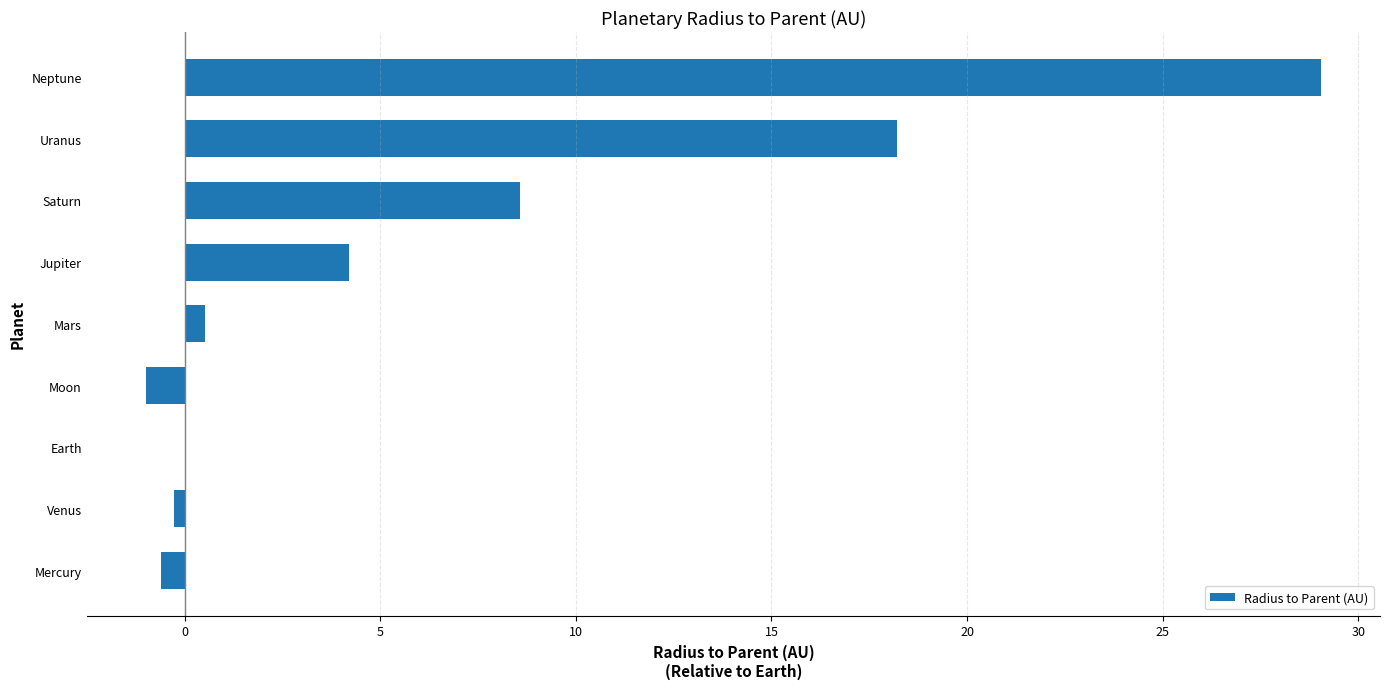

Which has a higher value, Mars or Venus?

Mars